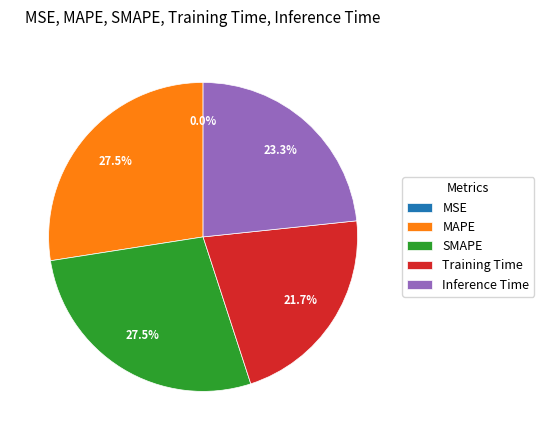

Is MAPE the majority of the pie?

No